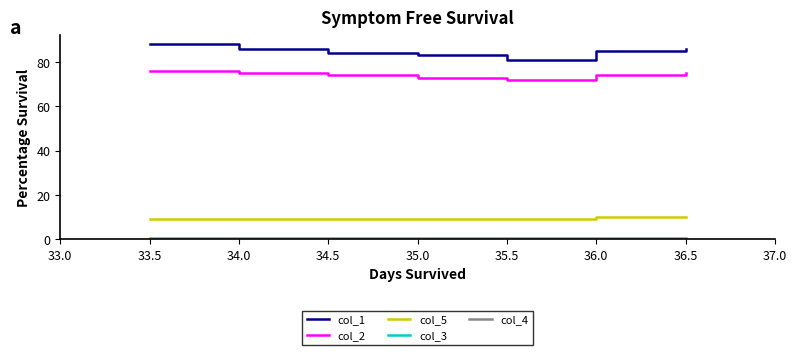

True or false: col_1 and col_2 intersect in this chart.

False